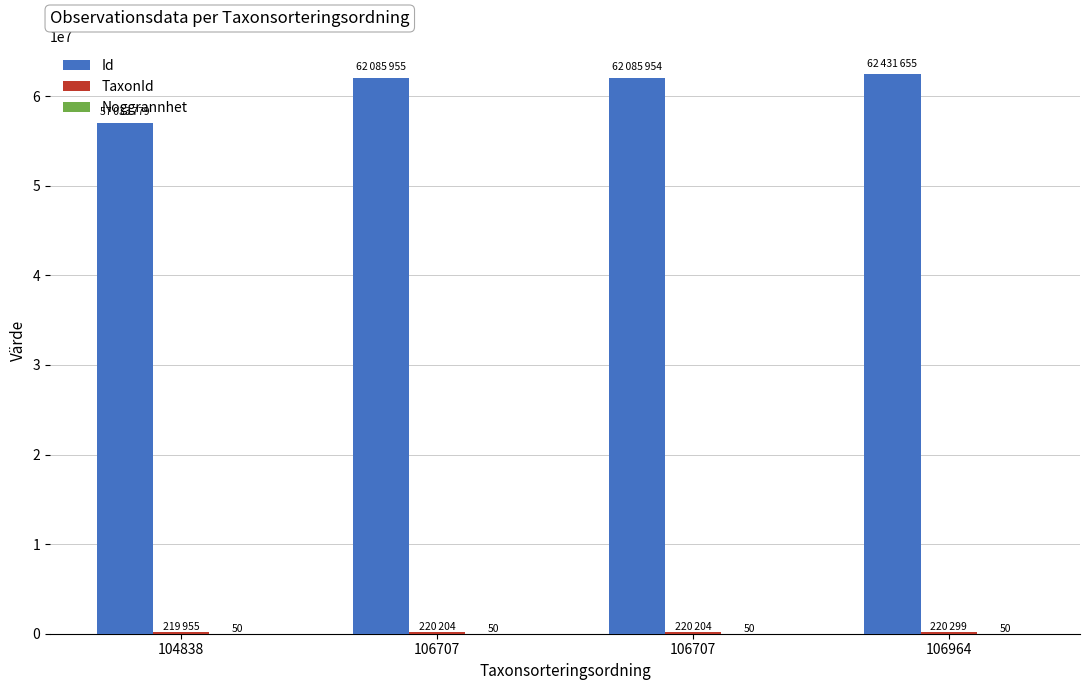

Which label corresponds to the largest value in the chart?

106964